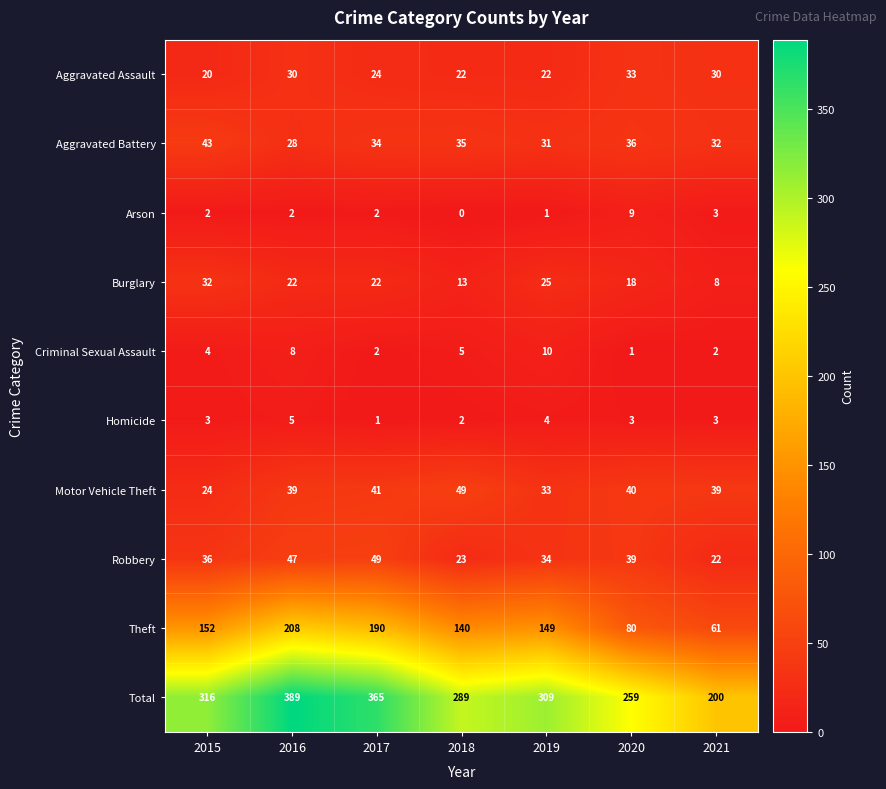

Is it true that Arson equals 0 at 2018?

True